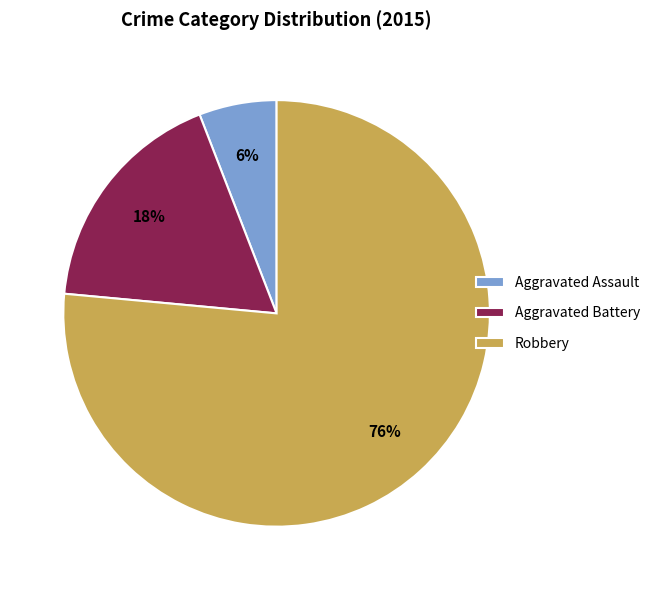

To the nearest percent, what is the average slice percentage?

33%